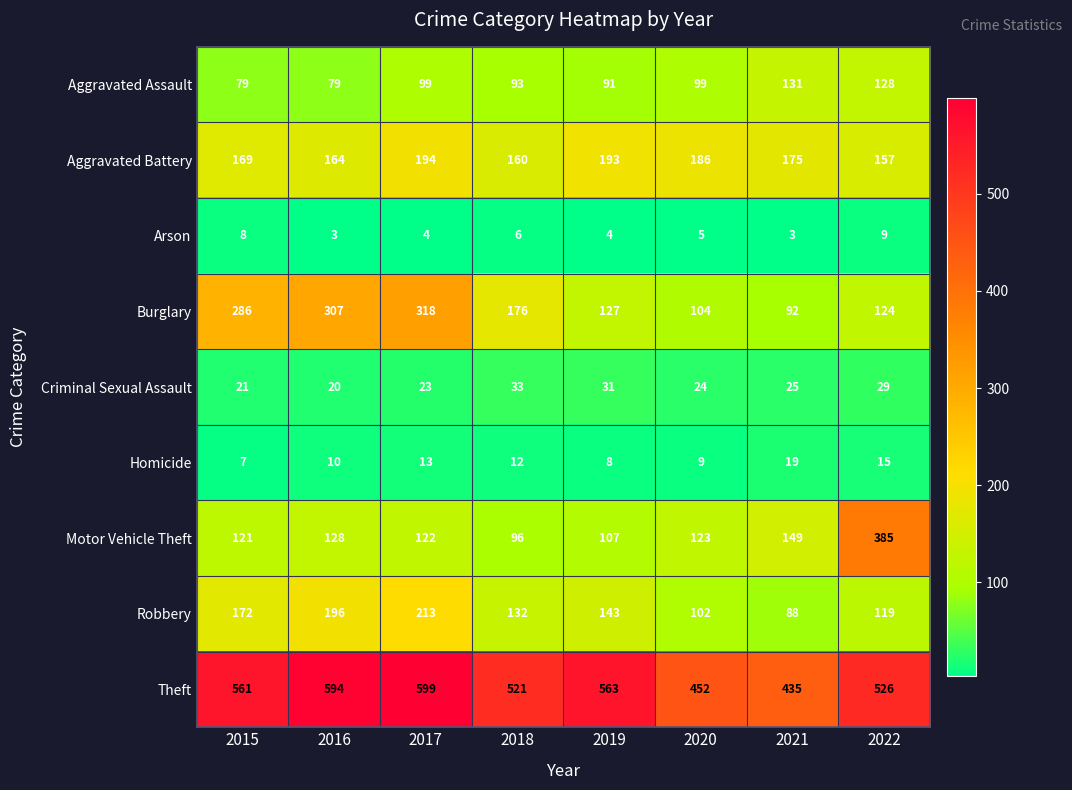

At 2016, list the series in order from smallest to largest.

Arson, Homicide, Criminal Sexual Assault, Aggravated Assault, Motor Vehicle Theft, Aggravated Battery, Robbery, Burglary, Theft